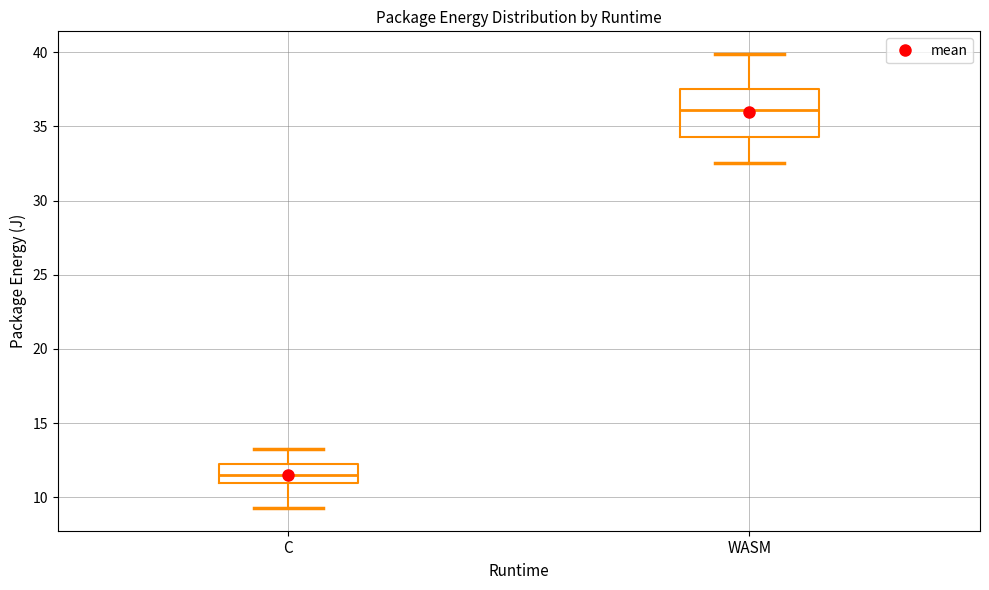

Which box has the lowest median line?

C